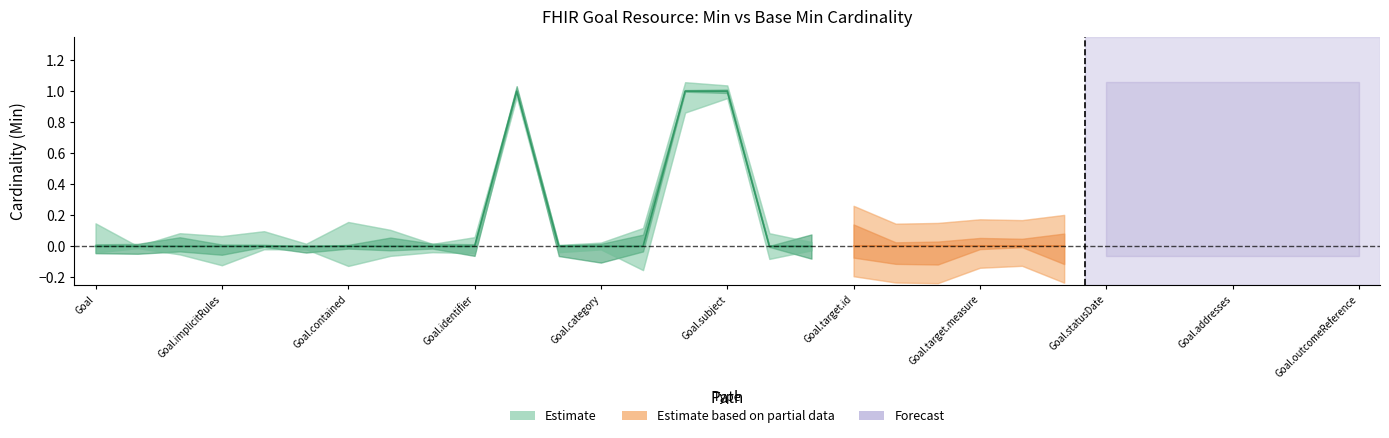

True or false: Base Min has more than 2 interior local peaks.

False